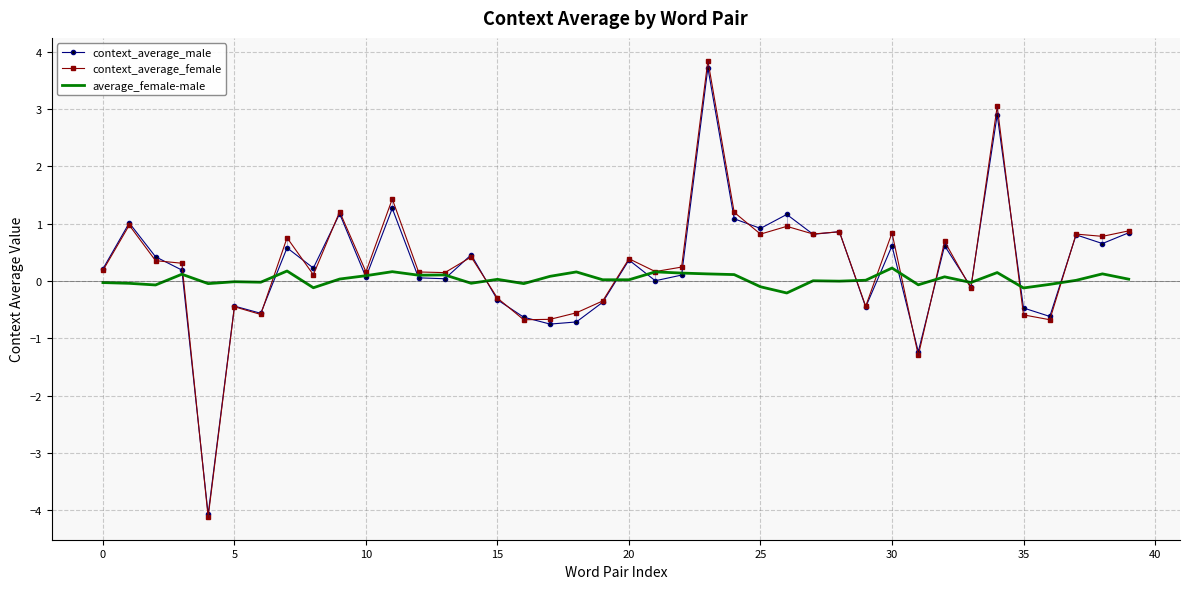

What is the smallest value displayed?

-4.1